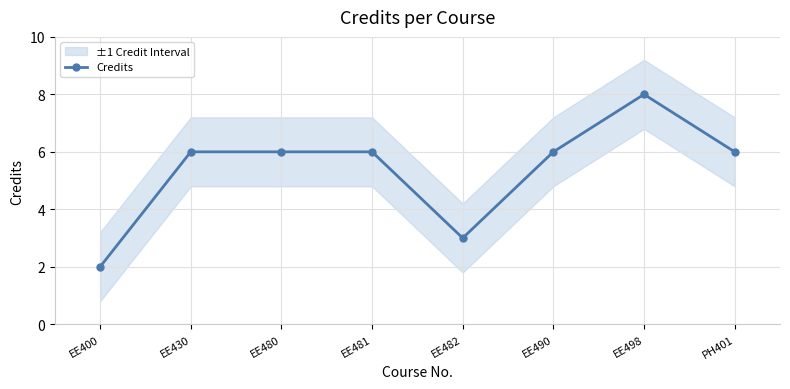

What is the approximate value at EE481?

6